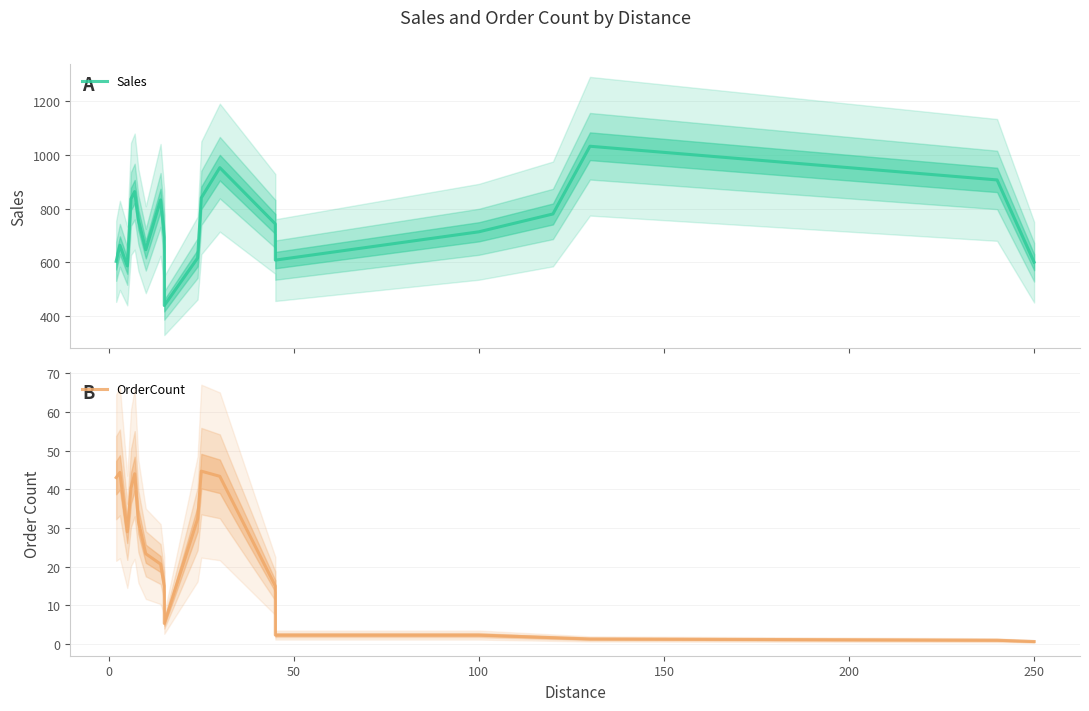

What is the difference between the highest and lowest values at 100?

795.7